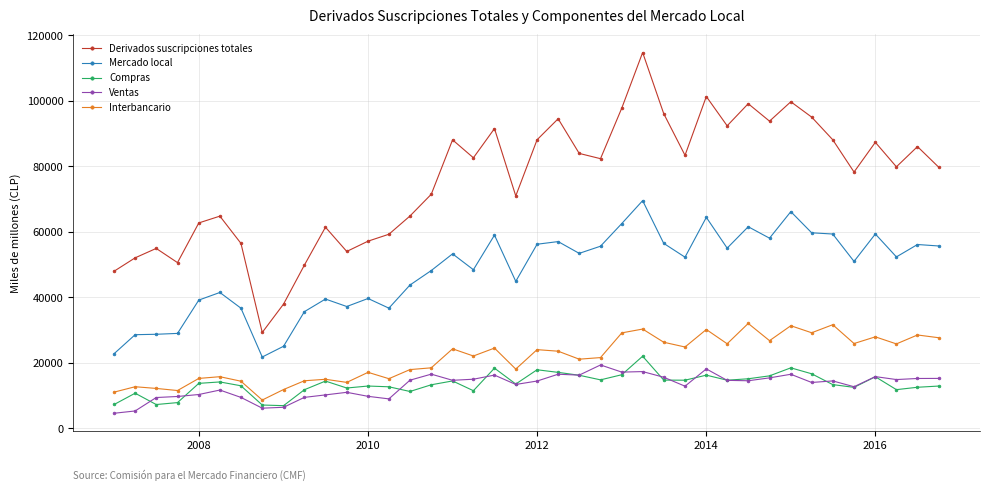

Does the chart have visible grid lines?

Yes